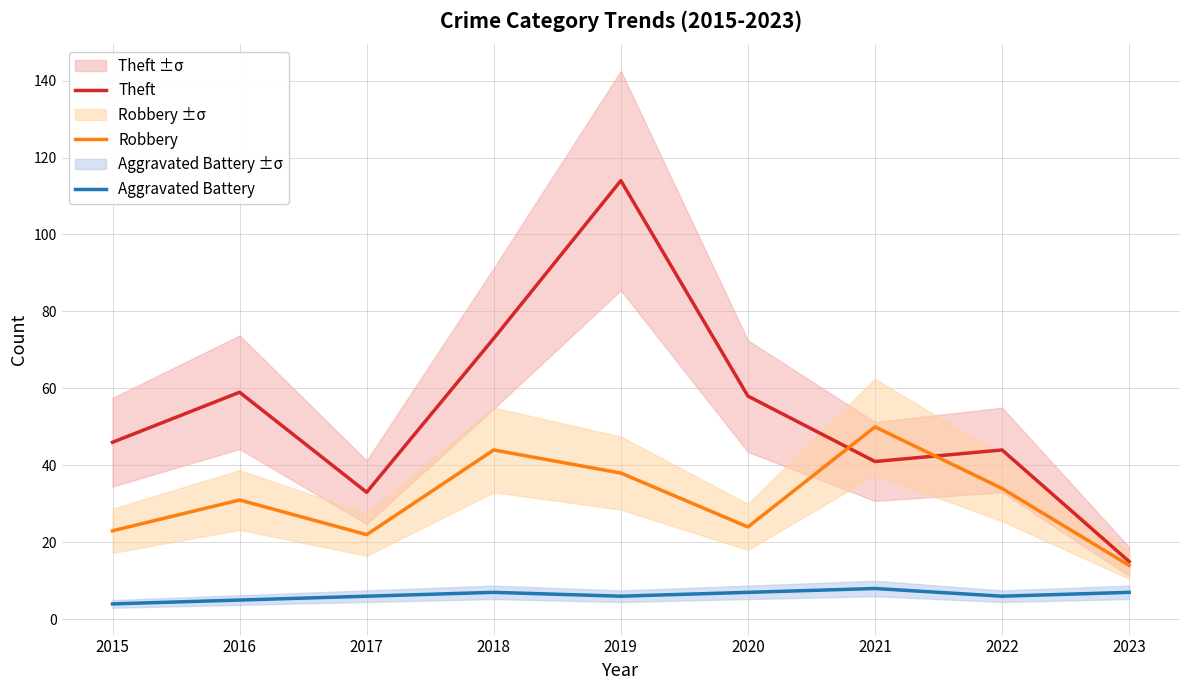

What is the total value across all series at 2021?

99